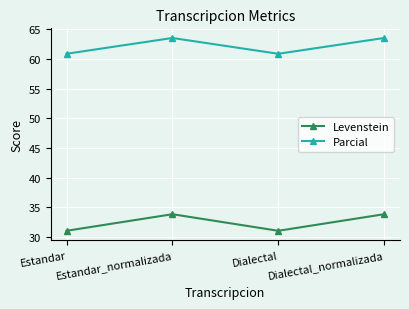

What is the maximum value shown in the chart?

63.5